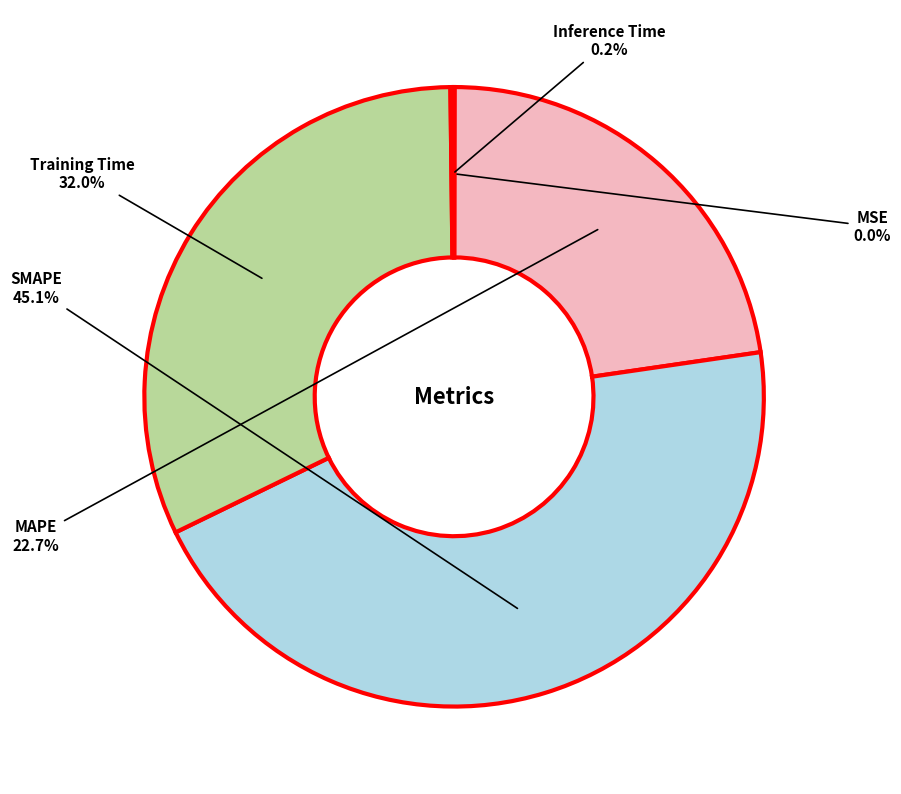

Is there any slice that represents more than half of the pie?

No